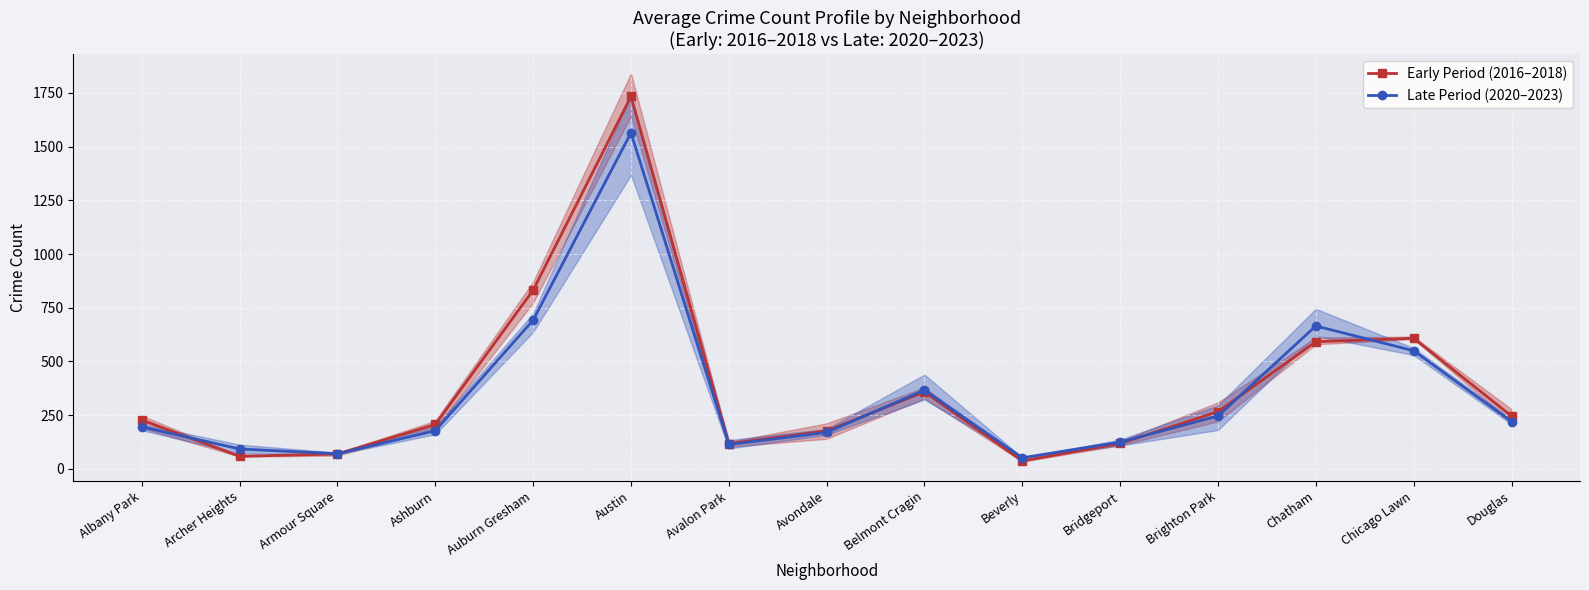

At which category is the sum across all series the highest?

Austin